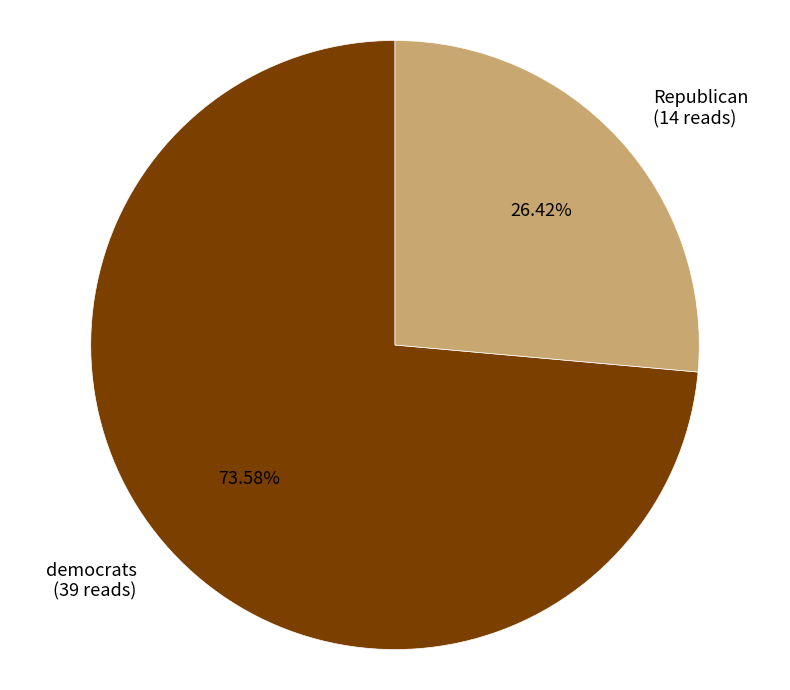

What portion of the pie excludes democrats?

26.4%